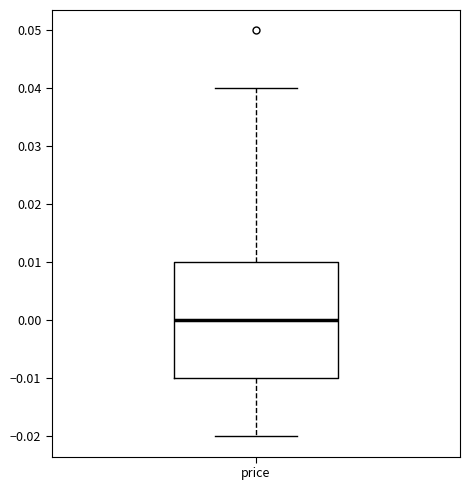

Where does the median line of the box for price sit on the y-axis? The values are not printed on the chart, so give them approximately, as read against the axis.

0.00